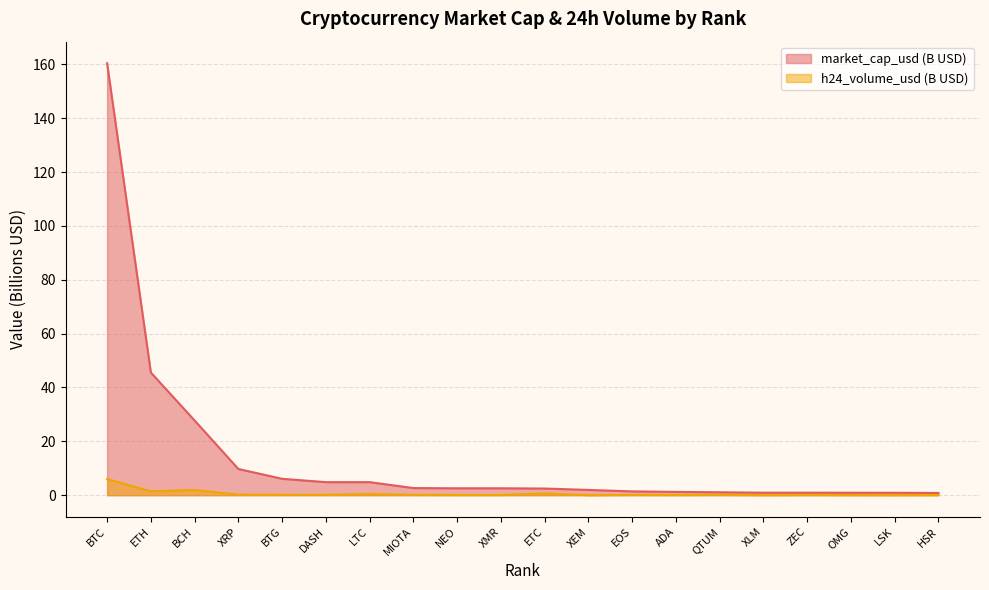

Between BTC and BCH, which series saw the biggest shift?

market_cap_usd (B USD)